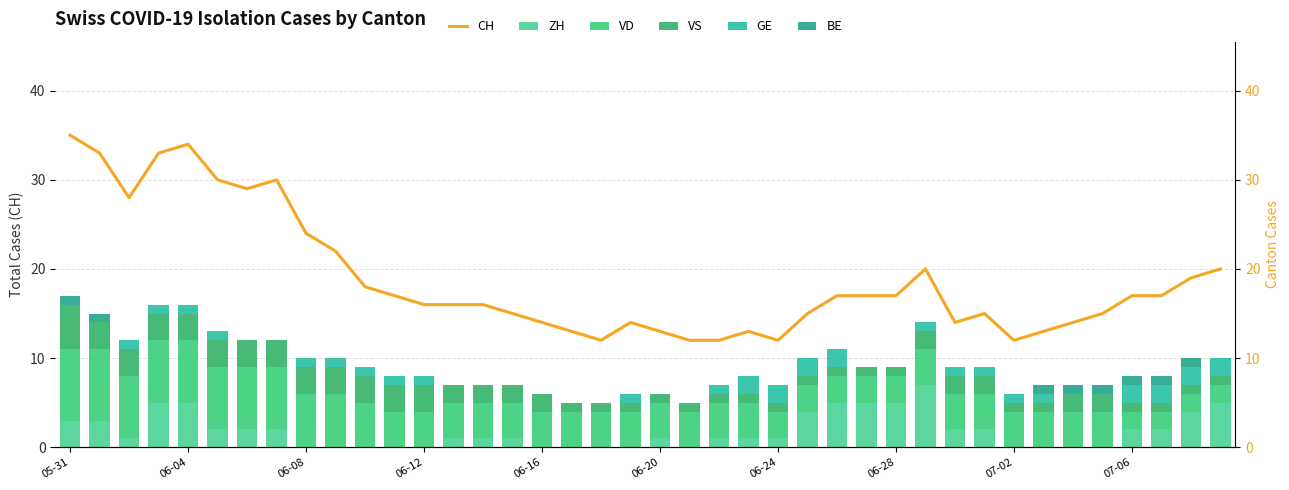

What is the difference between the maximum and minimum values in the CH series?

23